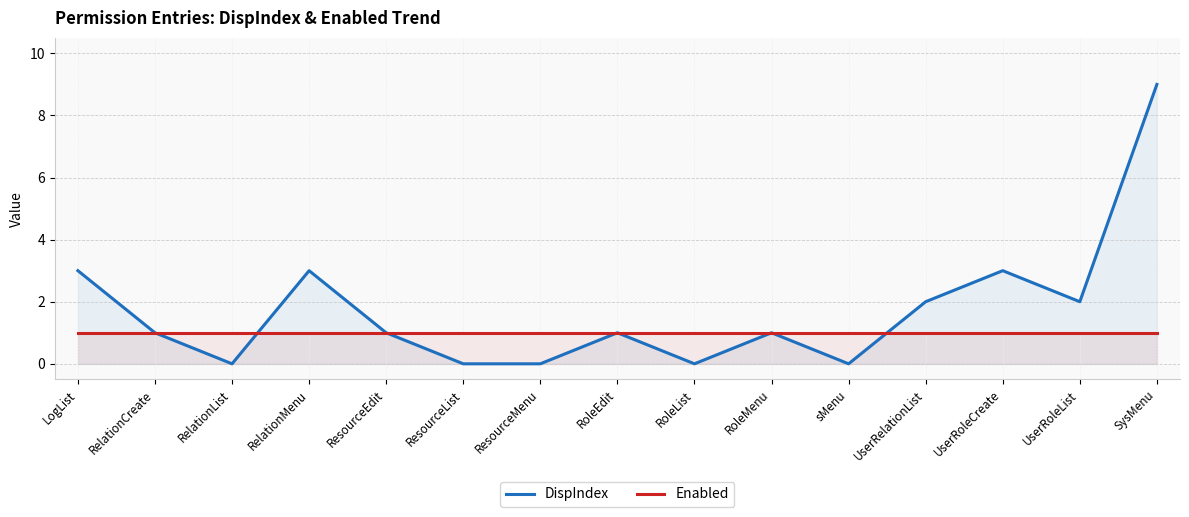

What is the value of the Enabled point at the 14th from the left?

1